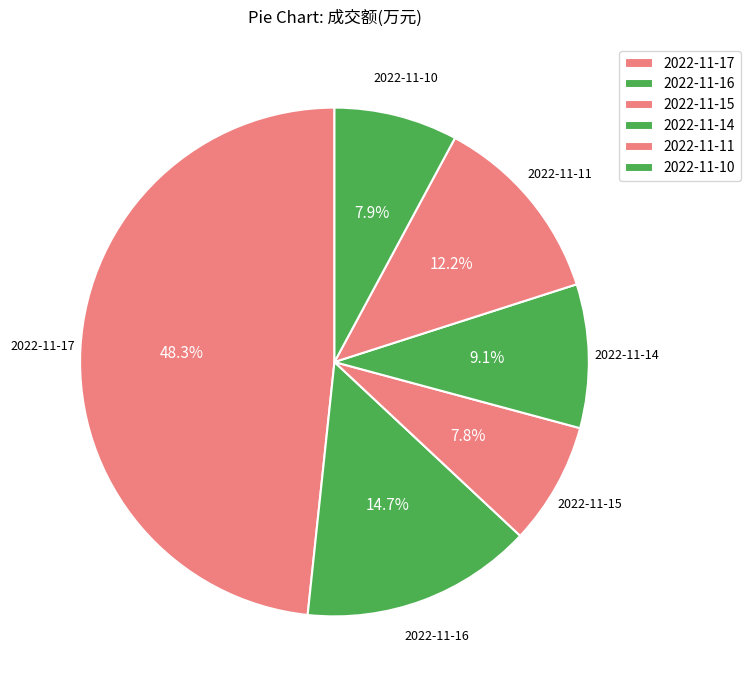

How many slices are in this pie chart?

6